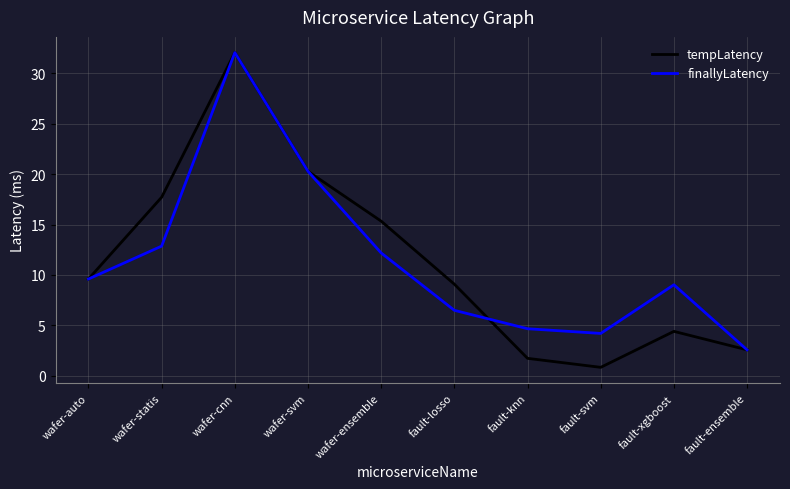

Is it true that tempLatency equals 31.7 at wafer-svm?

False